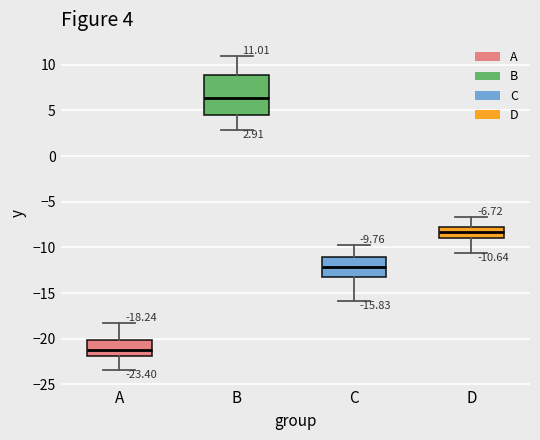

Which box's median line is the lowest?

A